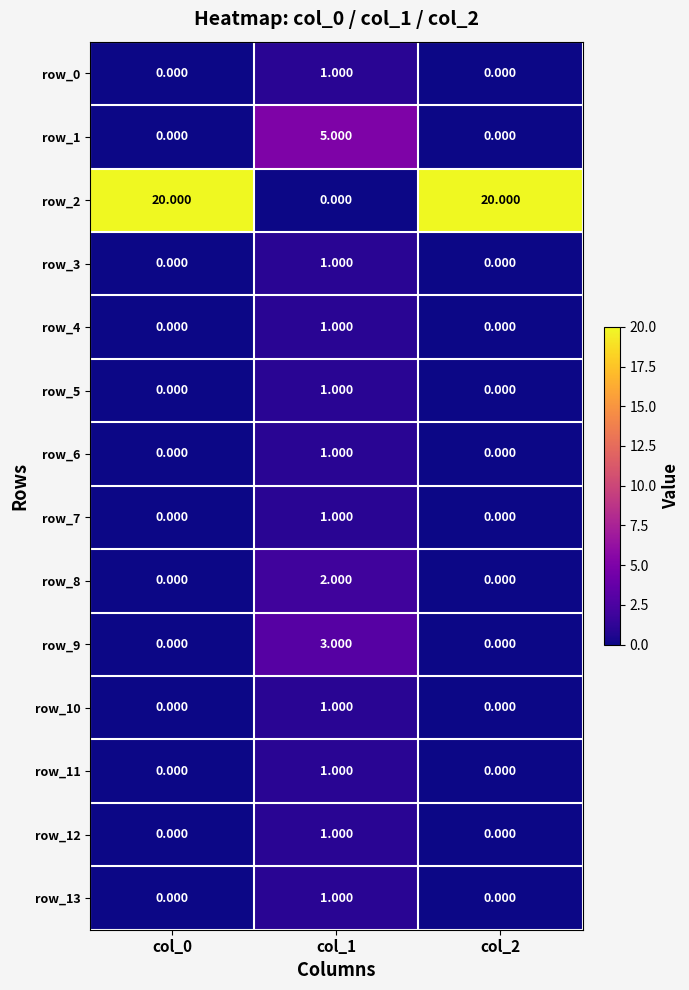

What is the difference between the maximum and second lowest values in the row_6 series?

1